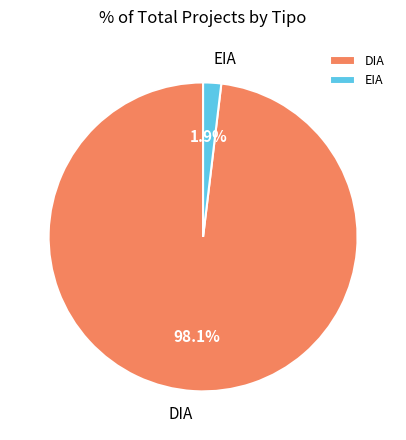

To the nearest percent, what is the average slice percentage?

50%